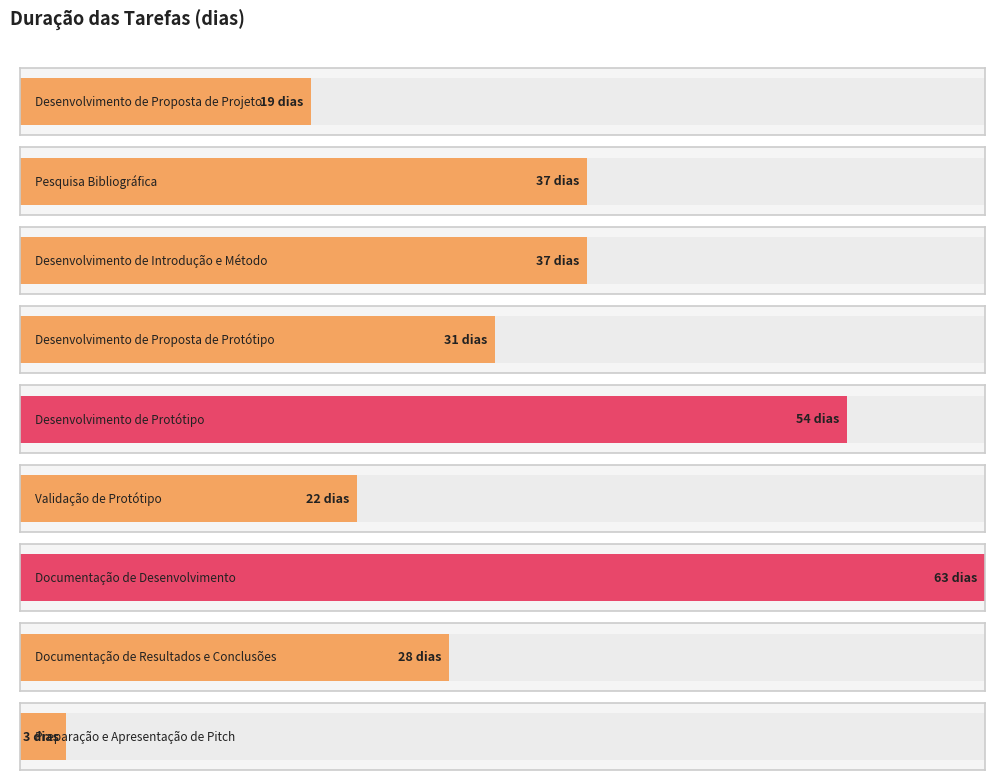

Are the bars horizontal?

Yes